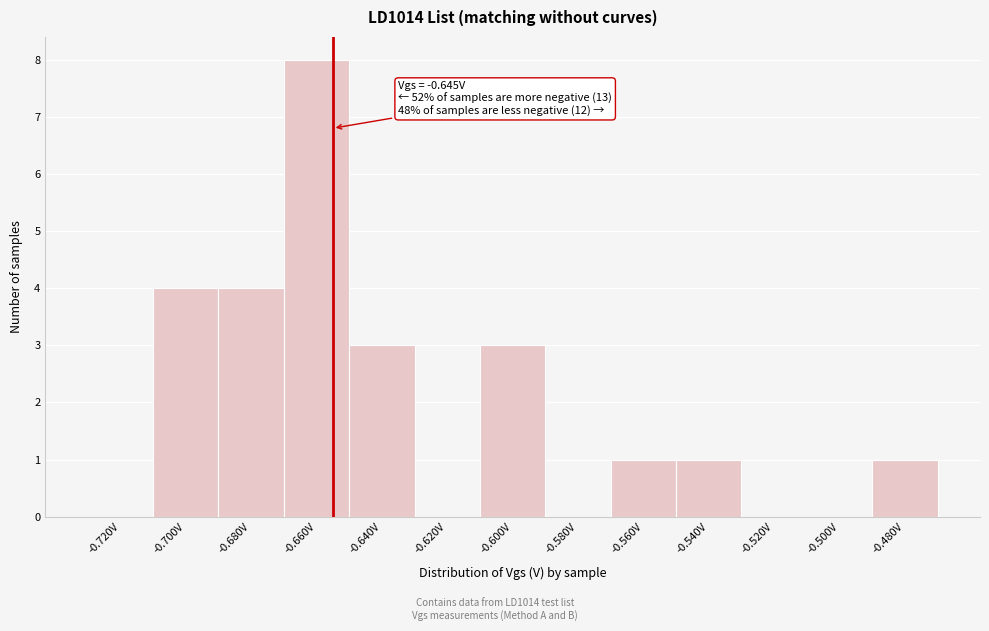

Reading right to left, list all the values displayed in this chart.

-0.480V=1	-0.500V=0	-0.520V=0	-0.540V=1	-0.560V=1	-0.580V=0	-0.600V=3	-0.620V=0	-0.640V=3	-0.660V=8	-0.680V=4	-0.700V=4	-0.720V=0